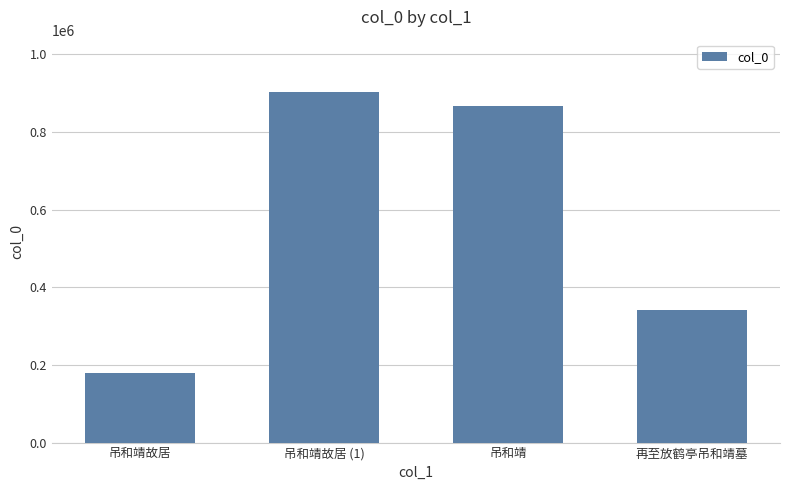

Which category has the lowest value across all series?

吊和靖故居